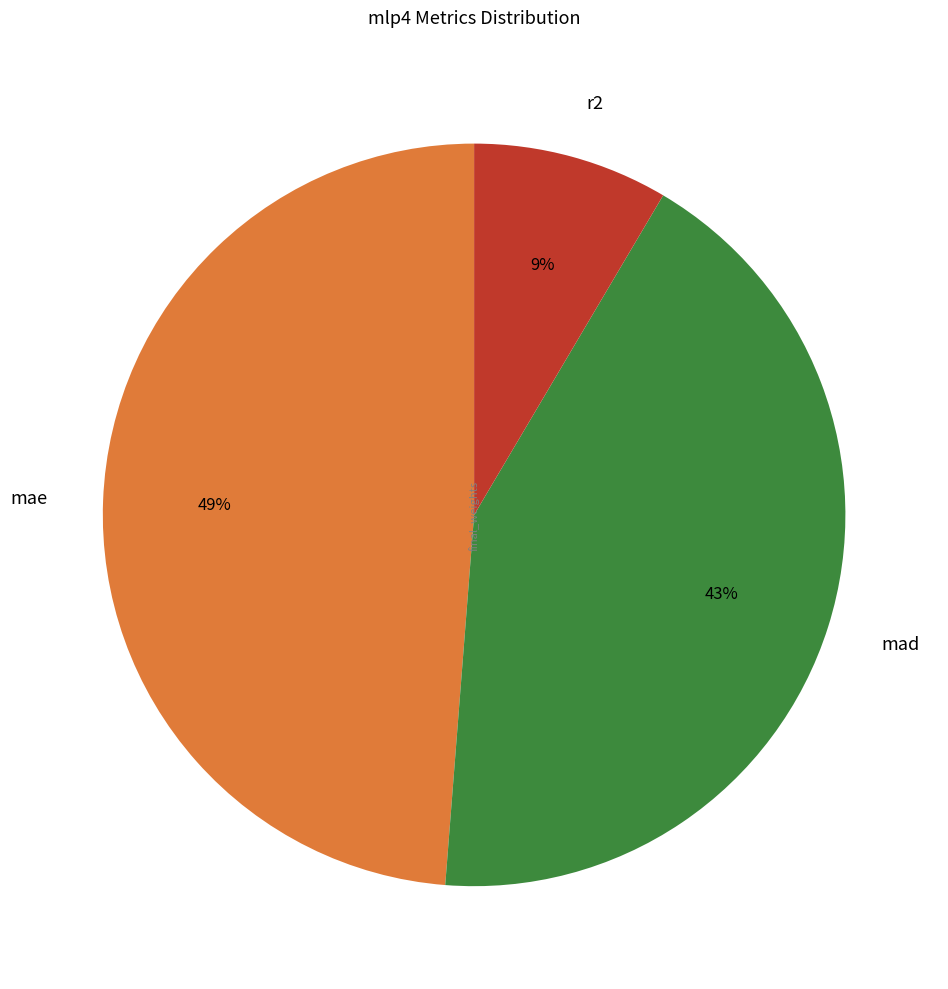

Count the number of slices in the pie.

3